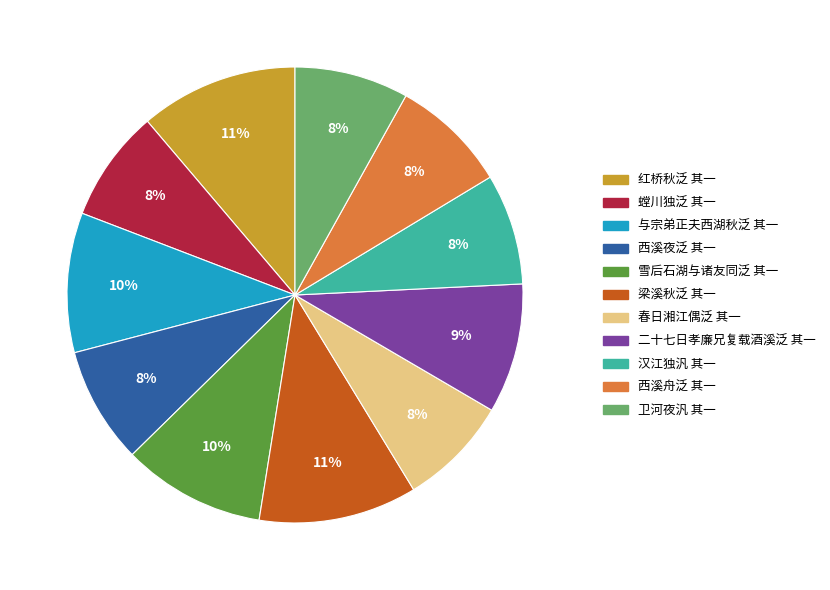

Do 雪后石湖与诸友同泛 其一 and 西溪夜泛 其一 together represent more than half of the pie?

No